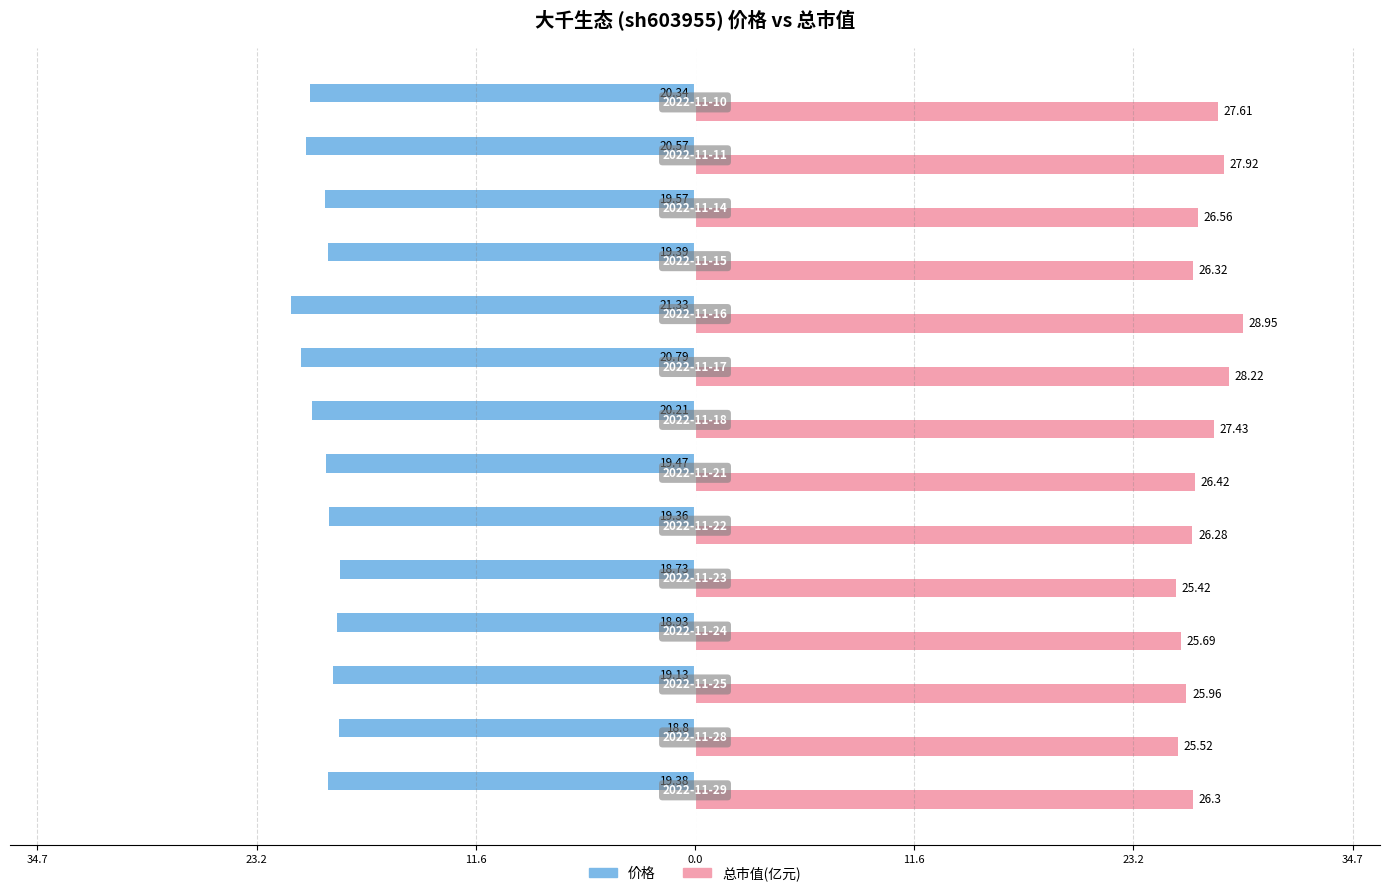

What are all the series names shown in the legend?

价格, 总市值(亿元)